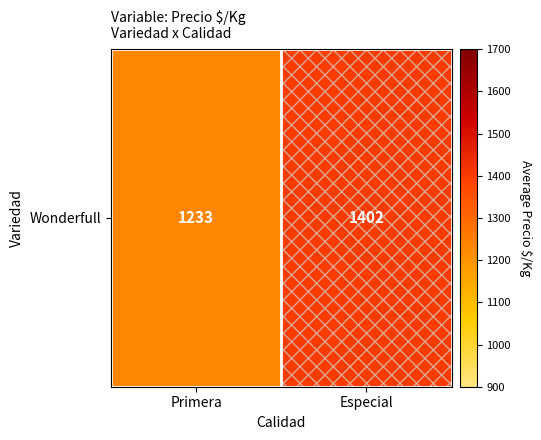

Rank the categories by value from highest to lowest.

Especial, Primera